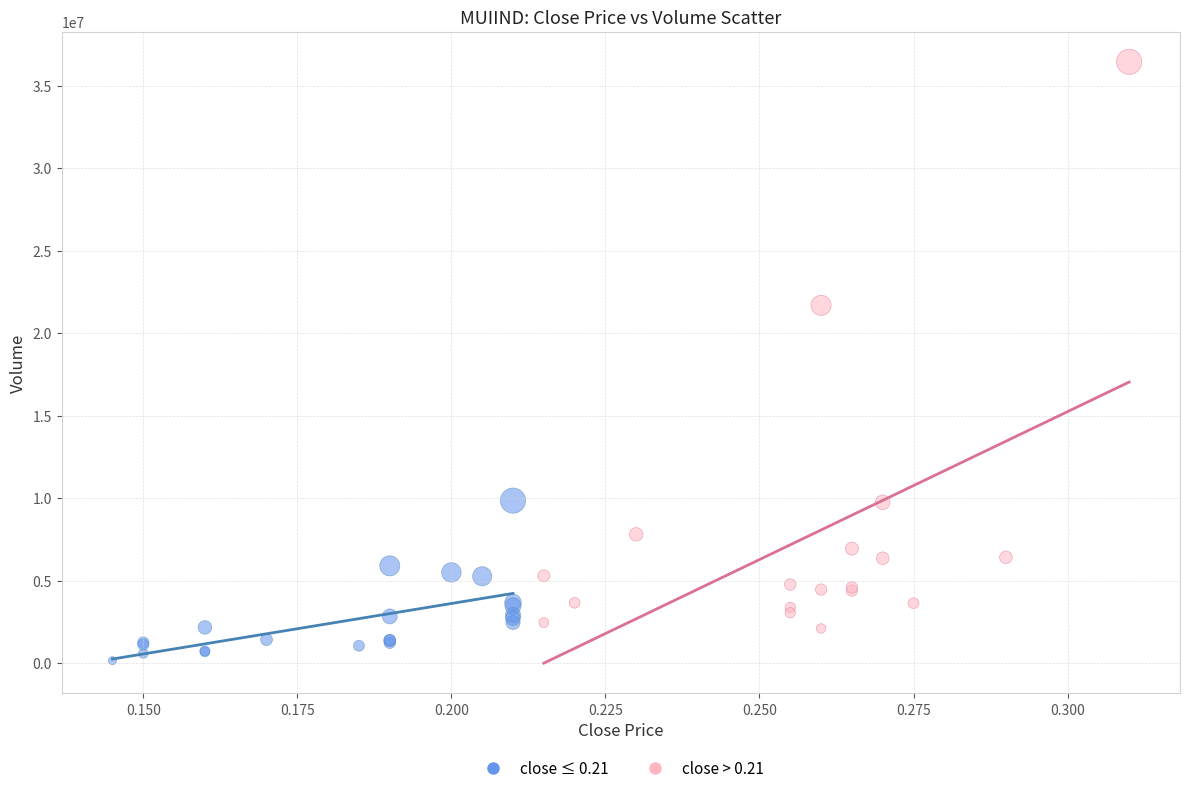

Which series contains the highest Y value?

close > 0.21